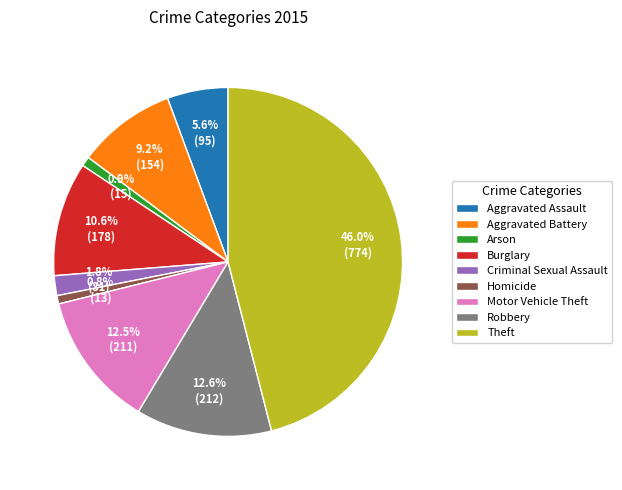

Does Robbery represent more than half of the total?

No